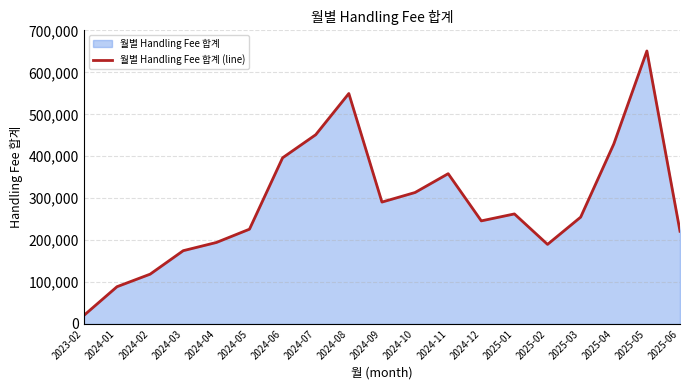

List the labels in order of value, largest first.

2025-05, 2024-08, 2024-07, 2025-04, 2024-06, 2024-11, 2024-10, 2024-09, 2025-01, 2025-03, 2024-12, 2024-05, 2025-06, 2024-04, 2025-02, 2024-03, 2024-02, 2024-01, 2023-02